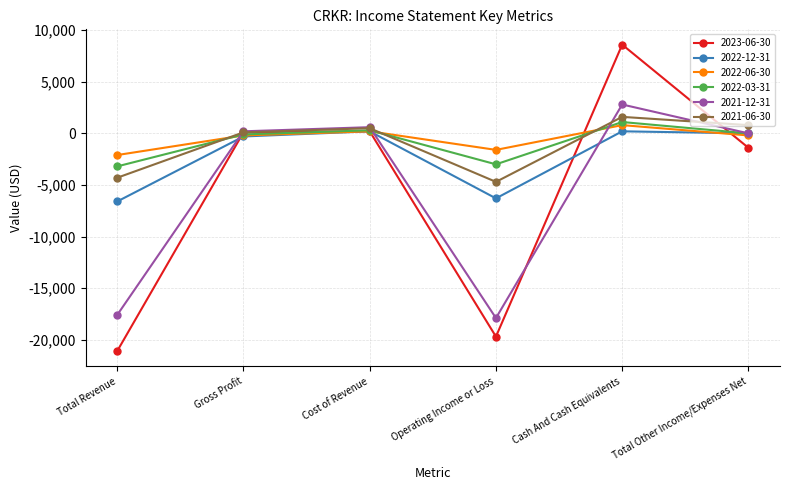

Where is the first local minimum for 2022-12-31?

Operating Income or Loss